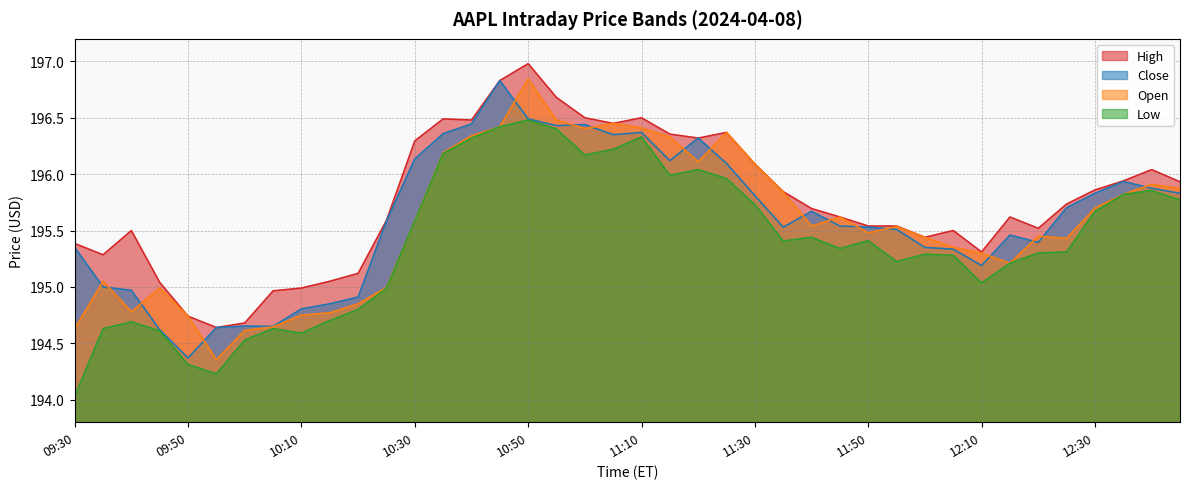

Reading left to right, extract all data points from this chart.

Open: 09:30=194.6	09:35=195.1	09:40=194.8	09:45=195.0	09:50=194.7	09:55=194.4	10:00=194.6	10:05=194.6	10:10=194.8	10:15=194.8	10:20=194.8	10:25=195.0	10:30=195.6	10:35=196.2	10:40=196.3	10:45=196.4	10:50=196.8	10:55=196.5	11:00=196.4	11:05=196.4	11:10=196.4	11:15=196.3	11:20=196.1	11:25=196.4	11:30=196.1	11:35=195.8	11:40=195.5	11:45=195.6	11:50=195.5	11:55=195.5	12:00=195.4	12:05=195.3	12:10=195.3	12:15=195.2	12:20=195.4	12:25=195.4	12:30=195.7	12:35=195.8	12:40=195.9	12:45=195.9
Low: 09:30=194.0	09:35=194.6	09:40=194.7	09:45=194.6	09:50=194.3	09:55=194.2	10:00=194.5	10:05=194.6	10:10=194.6	10:15=194.7	10:20=194.8	10:25=195.0	10:30=195.6	10:35=196.2	10:40=196.3	10:45=196.4	10:50=196.5	10:55=196.4	11:00=196.2	11:05=196.2	11:10=196.3	11:15=196.0	11:20=196.0	11:25=196.0	11:30=195.7	11:35=195.4	11:40=195.4	11:45=195.3	11:50=195.4	11:55=195.2	12:00=195.3	12:05=195.3	12:10=195.0	12:15=195.2	12:20=195.3	12:25=195.3	12:30=195.7	12:35=195.8	12:40=195.9	12:45=195.8
Close: 09:30=195.3	09:35=195.0	09:40=195.0	09:45=194.6	09:50=194.4	09:55=194.6	10:00=194.7	10:05=194.7	10:10=194.8	10:15=194.8	10:20=194.9	10:25=195.6	10:30=196.1	10:35=196.4	10:40=196.4	10:45=196.8	10:50=196.5	10:55=196.4	11:00=196.4	11:05=196.3	11:10=196.4	11:15=196.1	11:20=196.3	11:25=196.1	11:30=195.8	11:35=195.5	11:40=195.7	11:45=195.5	11:50=195.5	11:55=195.5	12:00=195.3	12:05=195.3	12:10=195.2	12:15=195.5	12:20=195.4	12:25=195.7	12:30=195.8	12:35=195.9	12:40=195.9	12:45=195.8
High: 09:30=195.4	09:35=195.3	09:40=195.5	09:45=195.0	09:50=194.7	09:55=194.6	10:00=194.7	10:05=195.0	10:10=195.0	10:15=195.1	10:20=195.1	10:25=195.6	10:30=196.3	10:35=196.5	10:40=196.5	10:45=196.8	10:50=197.0	10:55=196.7	11:00=196.5	11:05=196.4	11:10=196.5	11:15=196.4	11:20=196.3	11:25=196.4	11:30=196.1	11:35=195.8	11:40=195.7	11:45=195.6	11:50=195.5	11:55=195.5	12:00=195.4	12:05=195.5	12:10=195.3	12:15=195.6	12:20=195.5	12:25=195.7	12:30=195.9	12:35=195.9	12:40=196.0	12:45=195.9